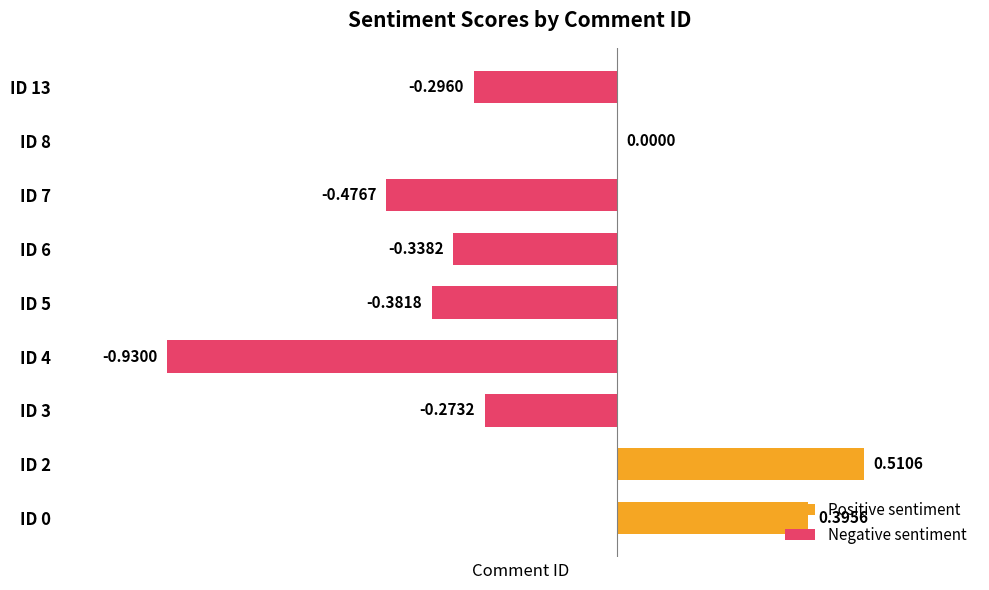

What is the sum of all values?

-1.8